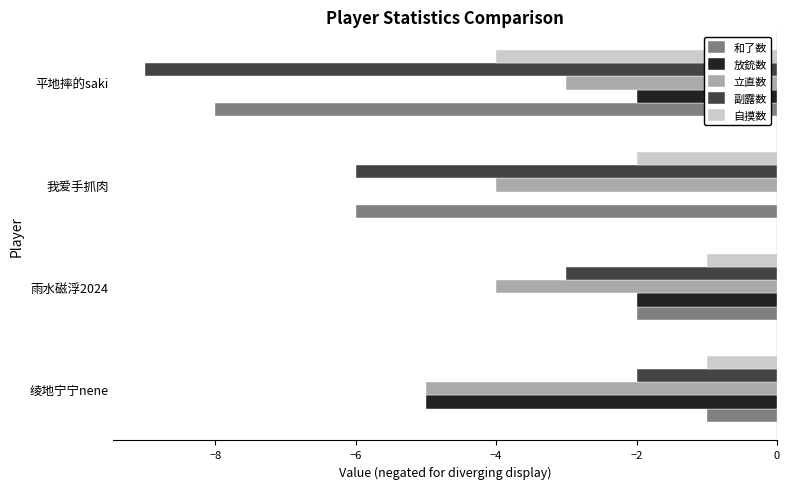

The value of 自摸数 at 雨水磁浮2024 is -2. True or false?

False